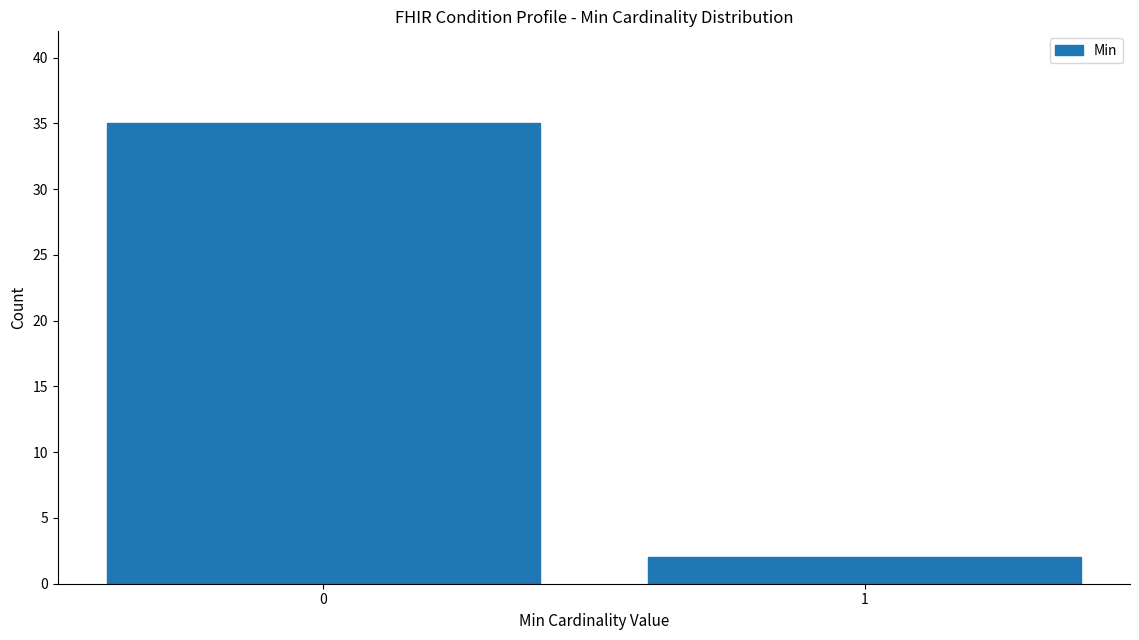

Reading right to left, what are all the values shown in this chart?

1=2	0=35